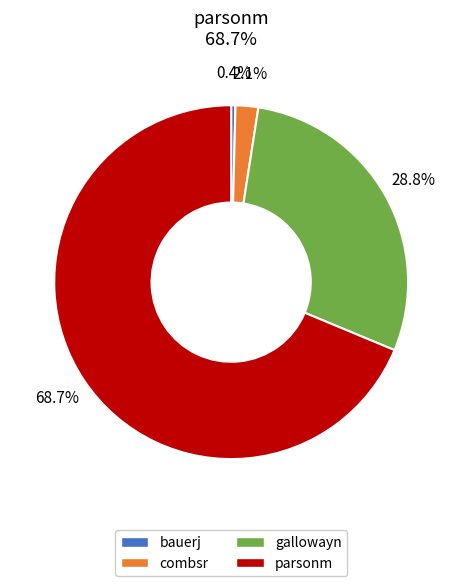

Which slice is the largest?

parsonm